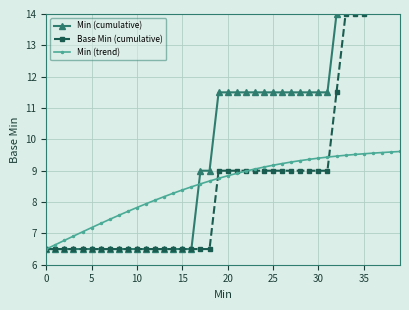

Read the Base Min (cumulative) value at 11.

6.5